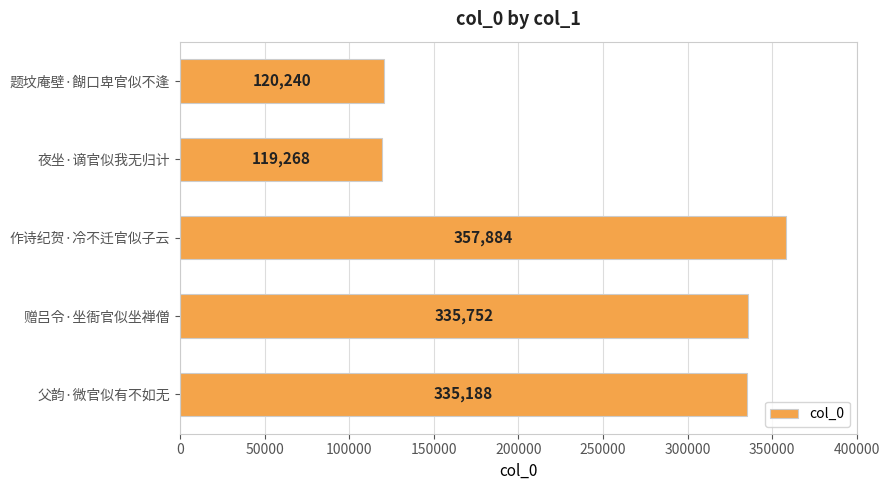

Reading top to bottom, what are all the values shown in this chart?

120240	119268	357884	335752	335188